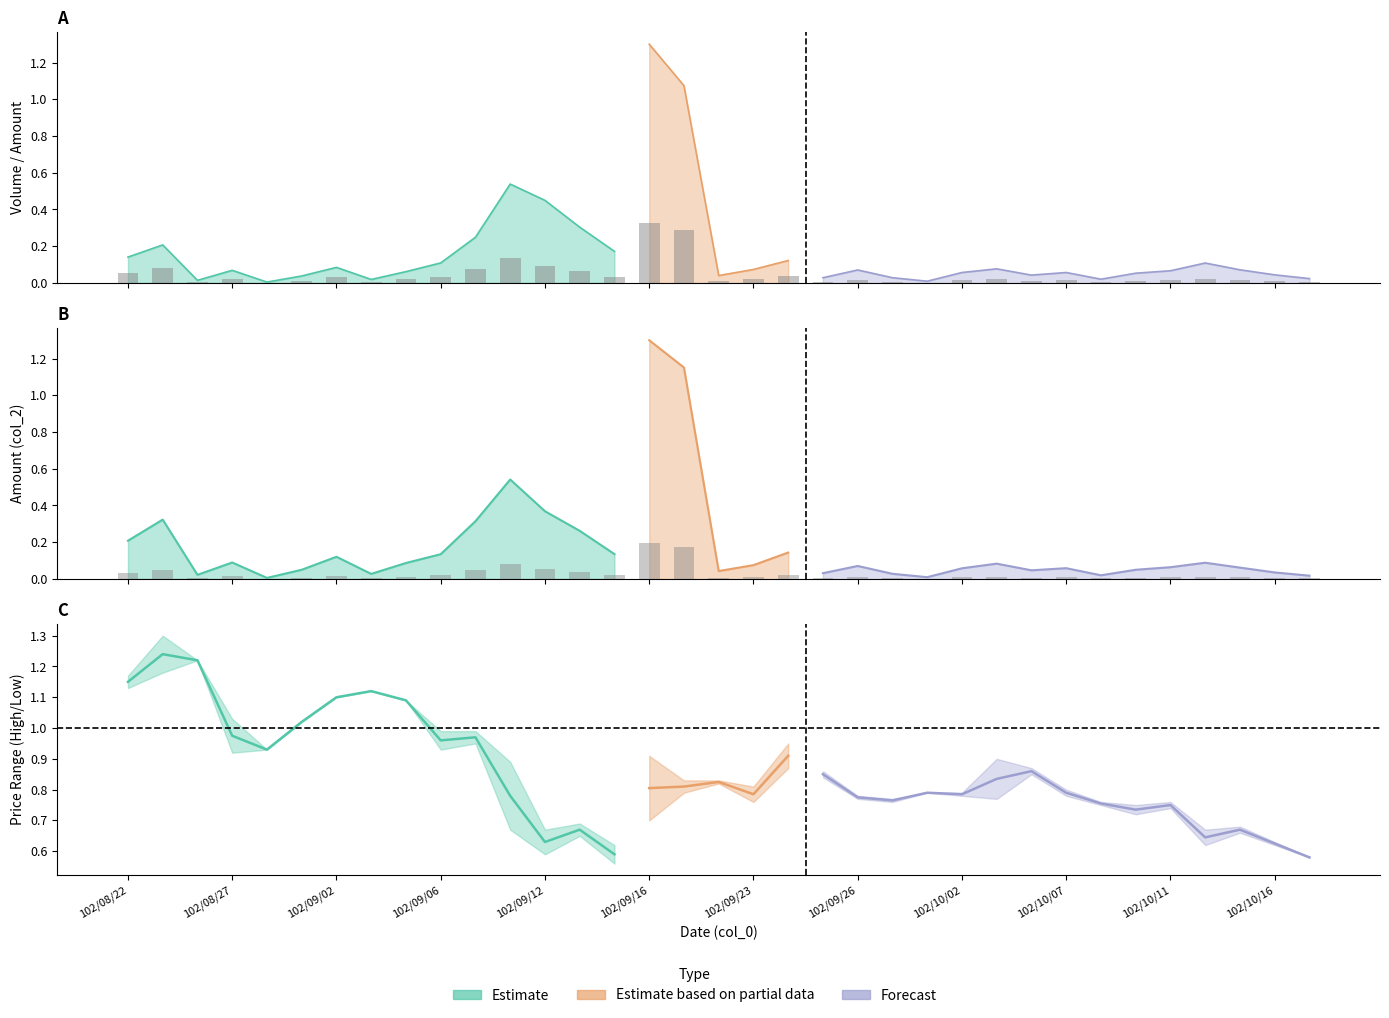

Is the value of Volume (col_1) at 102/08/26 greater than the value of Amount (col_2) at 102/10/09?

No